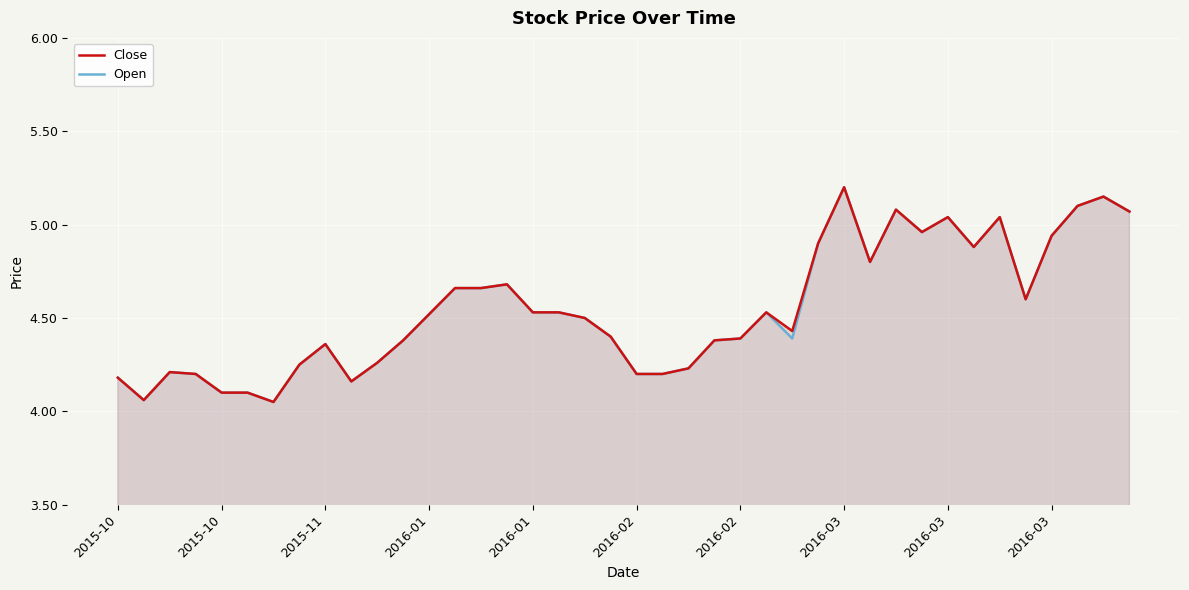

Is it true that Open equals 4.7 at 15?

True